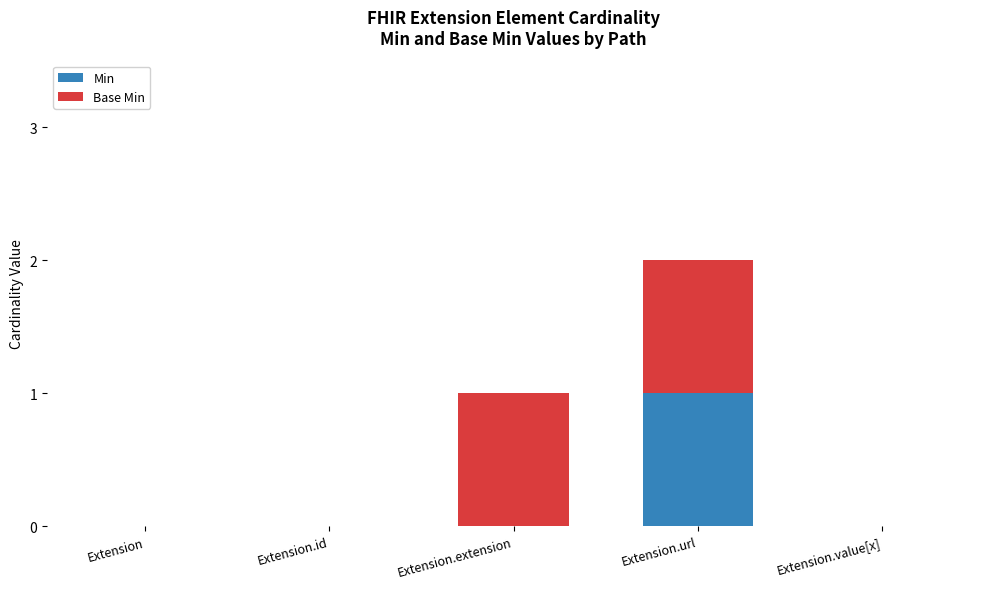

How many categories are shown in the chart?

5